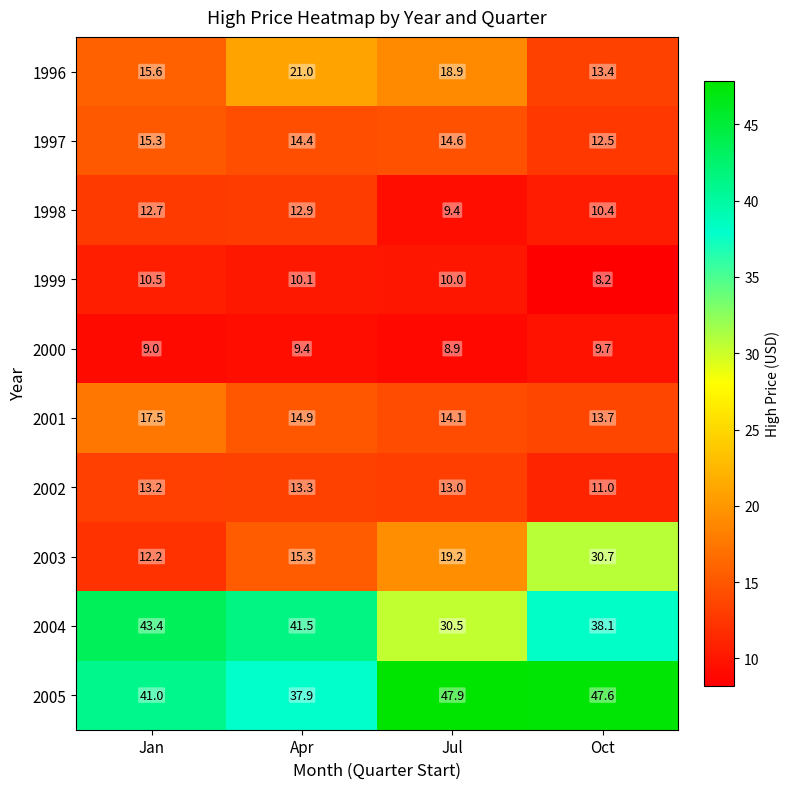

Rank the series by their maximum value, from lowest to highest.

2000, 1999, 1998, 2002, 1997, 2001, 1996, 2003, 2004, 2005